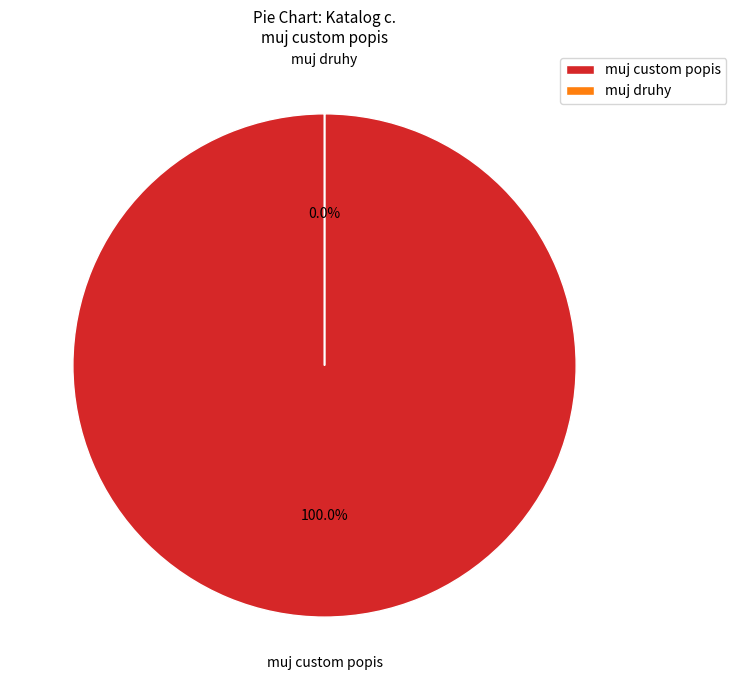

How many segments does this pie chart have?

2